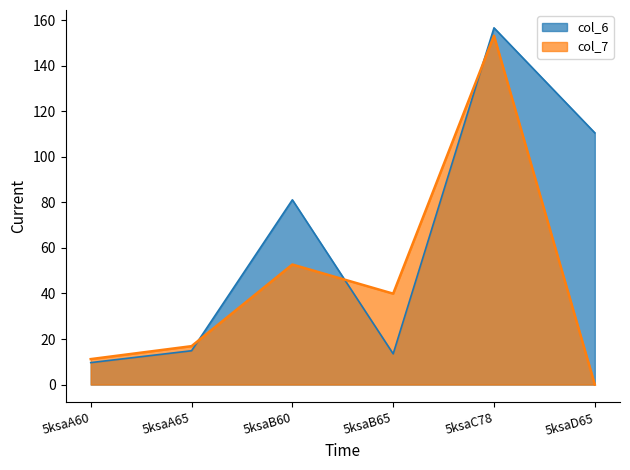

How many data points in col_7 are less than 39?

3